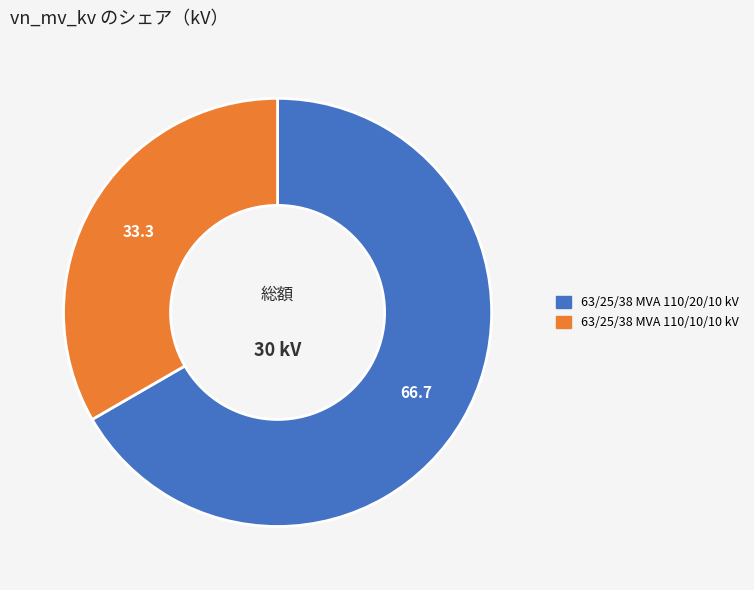

Which has a higher value, 63/25/38 MVA 110/10/10 kV or 63/25/38 MVA 110/20/10 kV?

63/25/38 MVA 110/20/10 kV